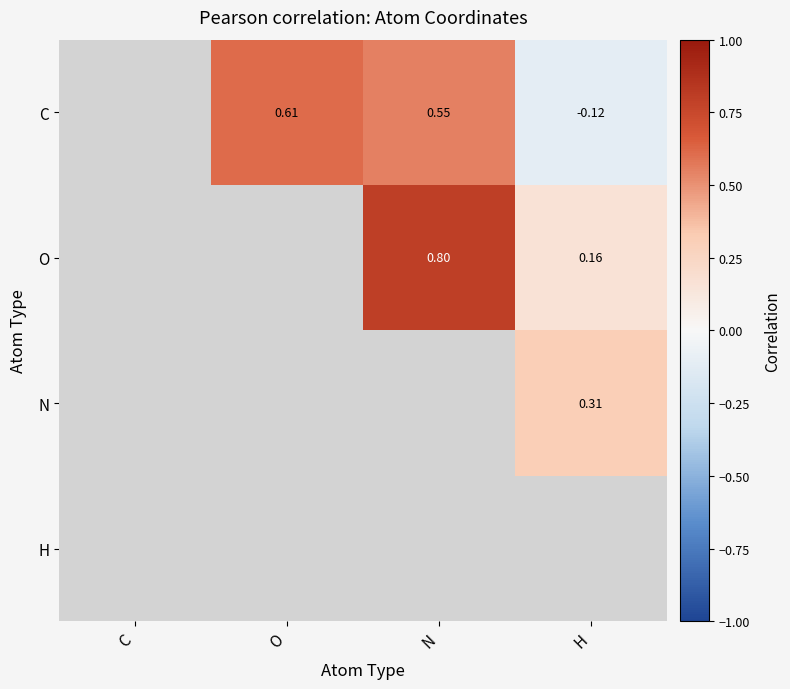

Which series has the largest range (max minus min)?

C